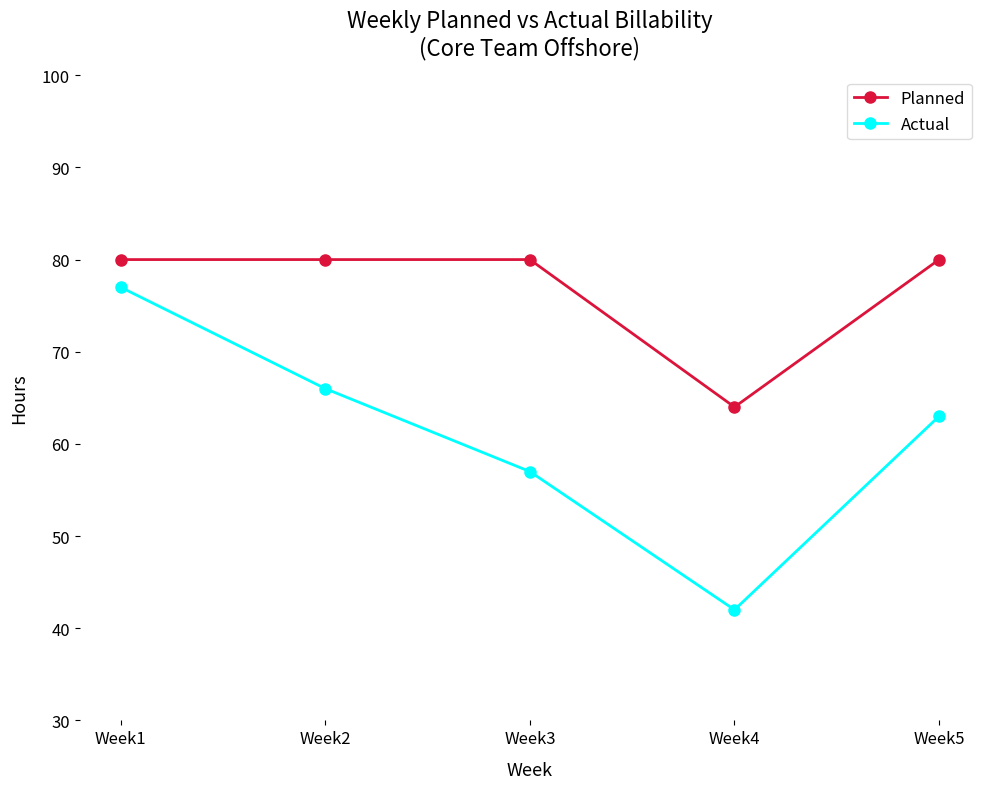

Is the value of Planned at Week2 greater than the value of Actual at Week5?

Yes